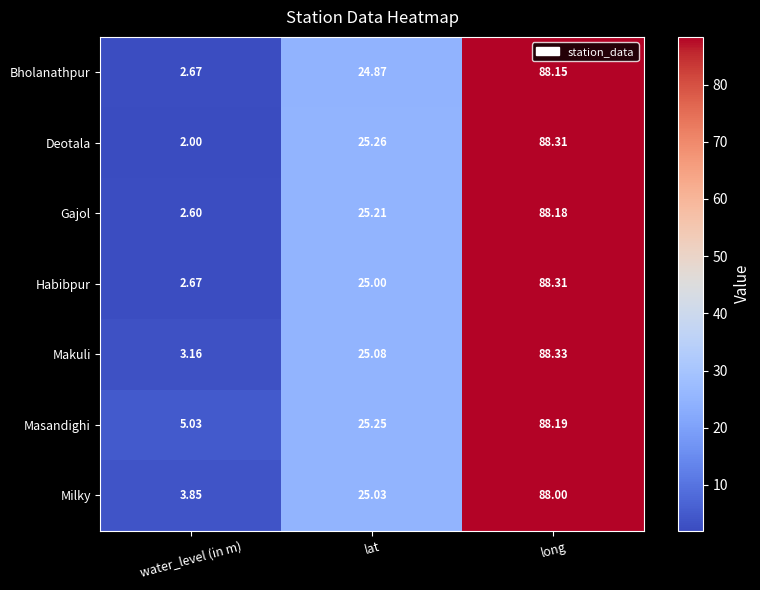

At lat, list the series in order from smallest to largest.

Bholanathpur, Habibpur, Milky, Makuli, Gajol, Masandighi, Deotala